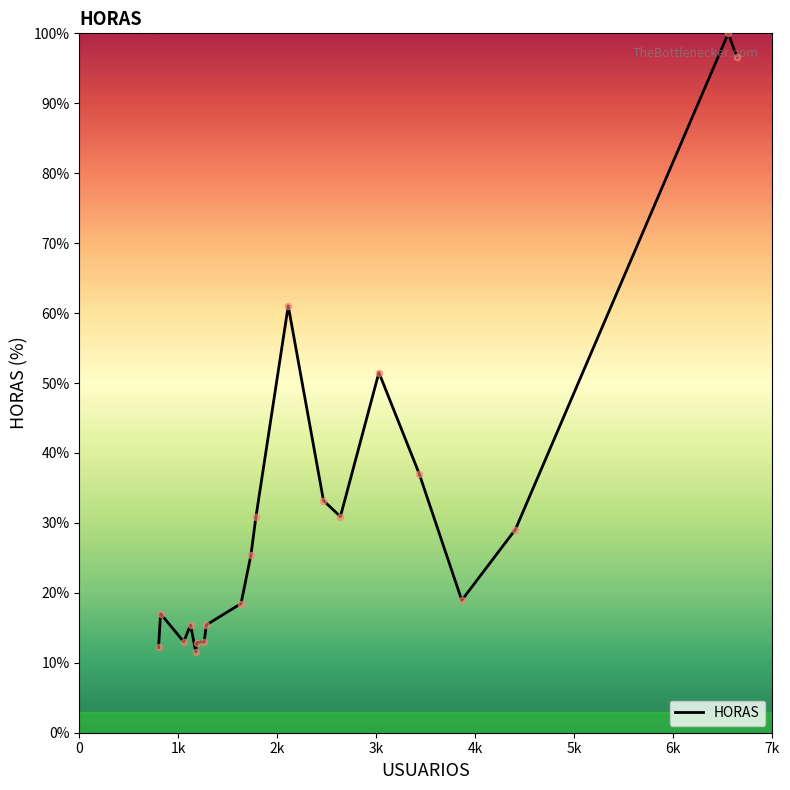

What is the greatest value displayed?

100.0